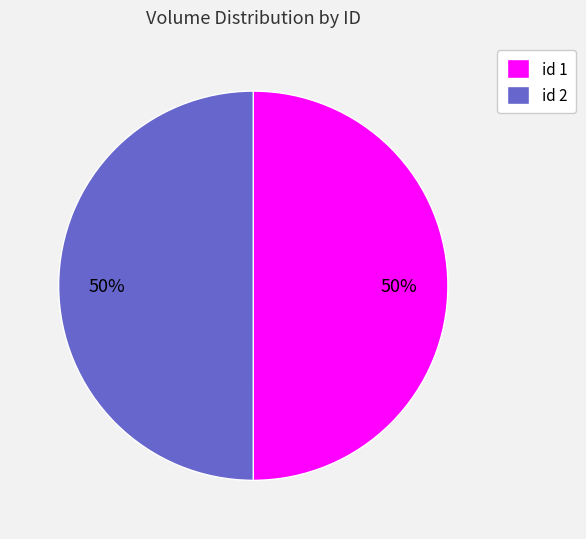

Count the number of slices in the pie.

2